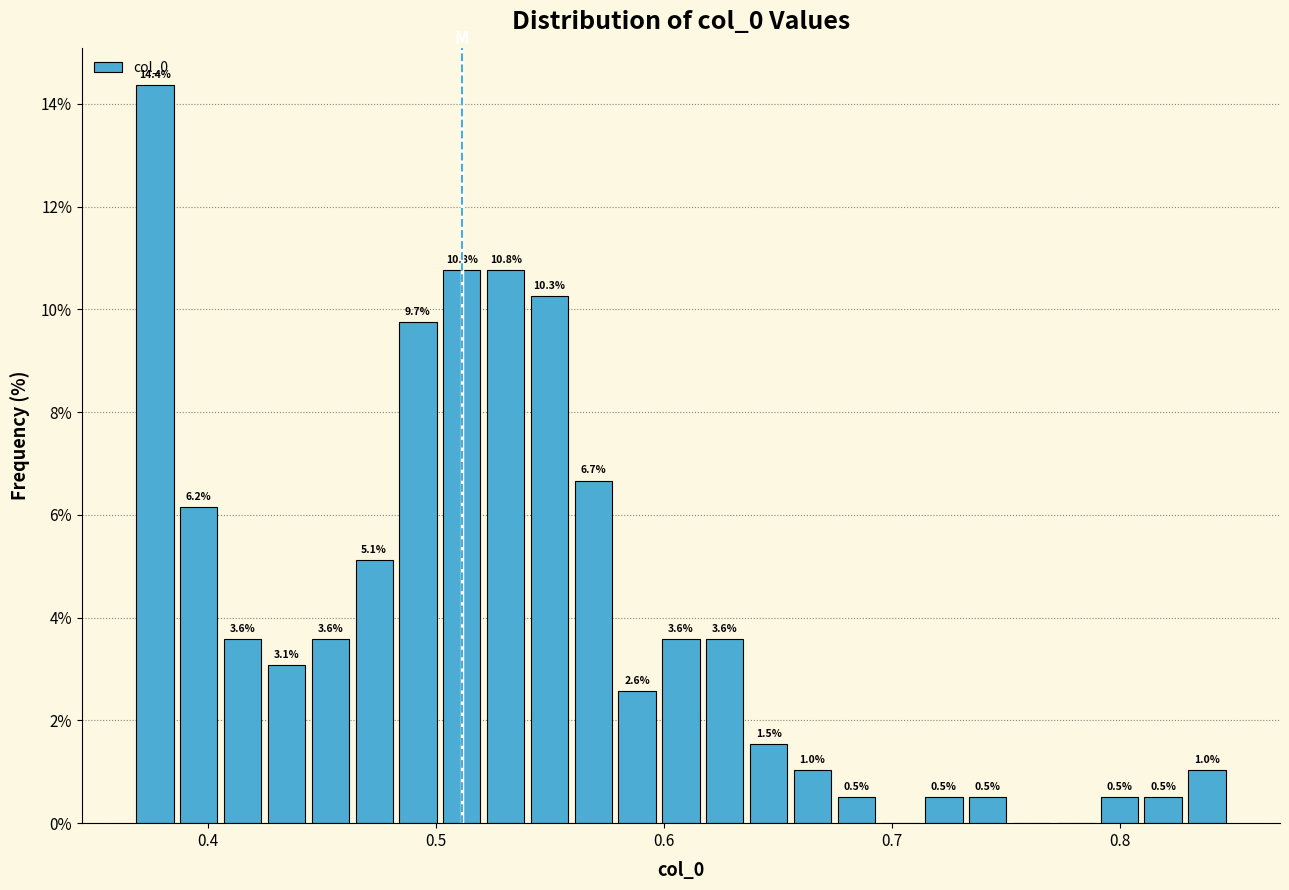

Around what value on the x-axis is the tallest bar? Give the approximate position of its centre, as read against the axis.

0.38